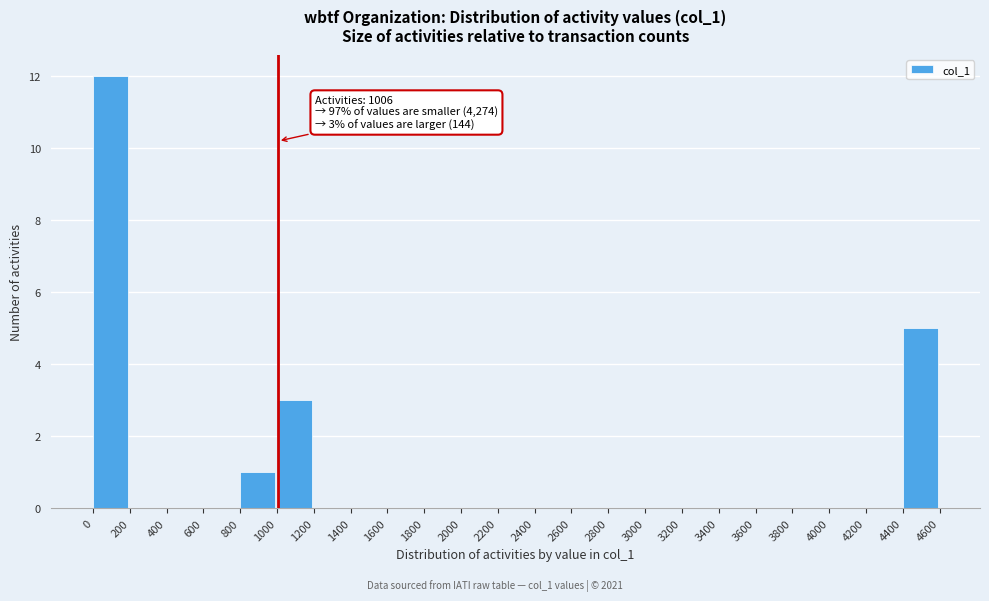

Which range on the x-axis has the tallest bar?

0 to 200